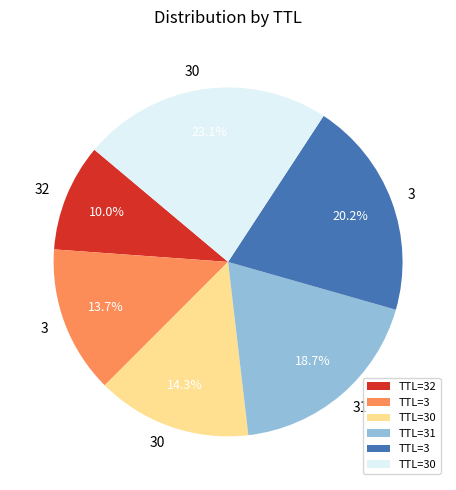

Does any single category account for the majority?

No